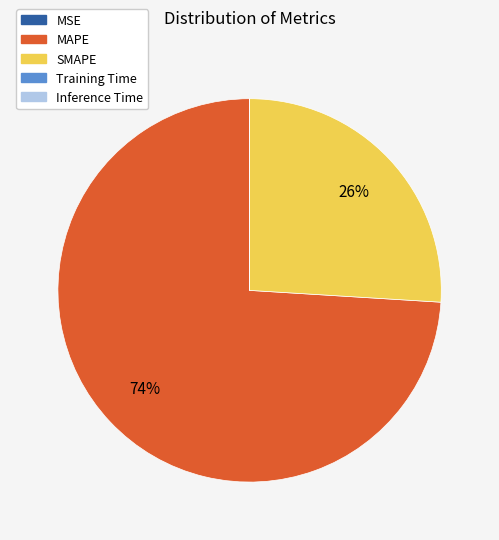

Does any single category account for the majority?

Yes